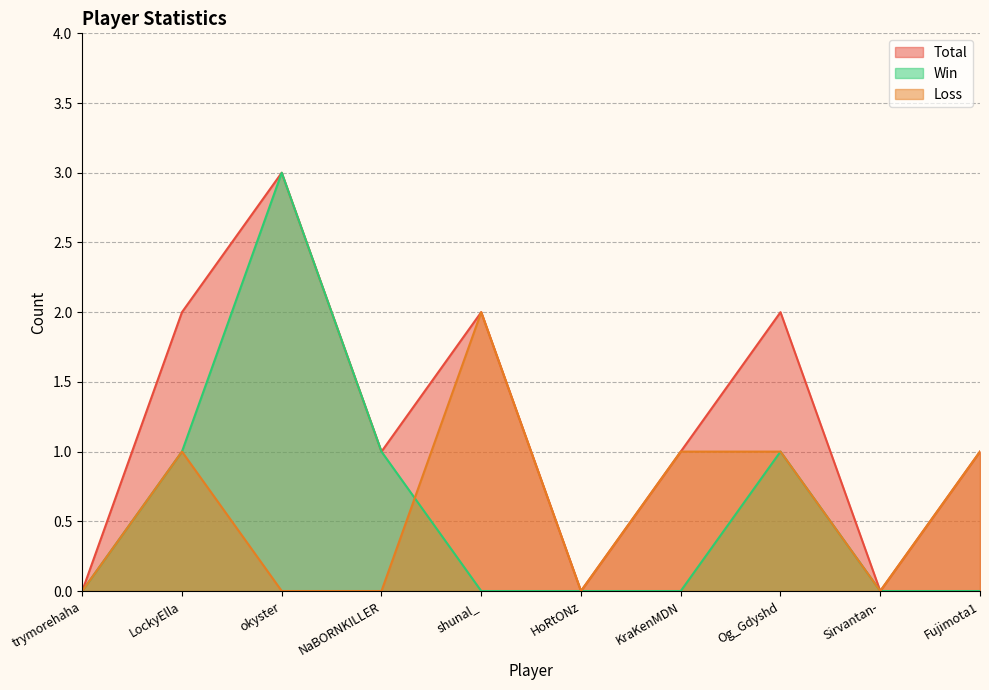

How many interior local valleys does the Total series have?

3